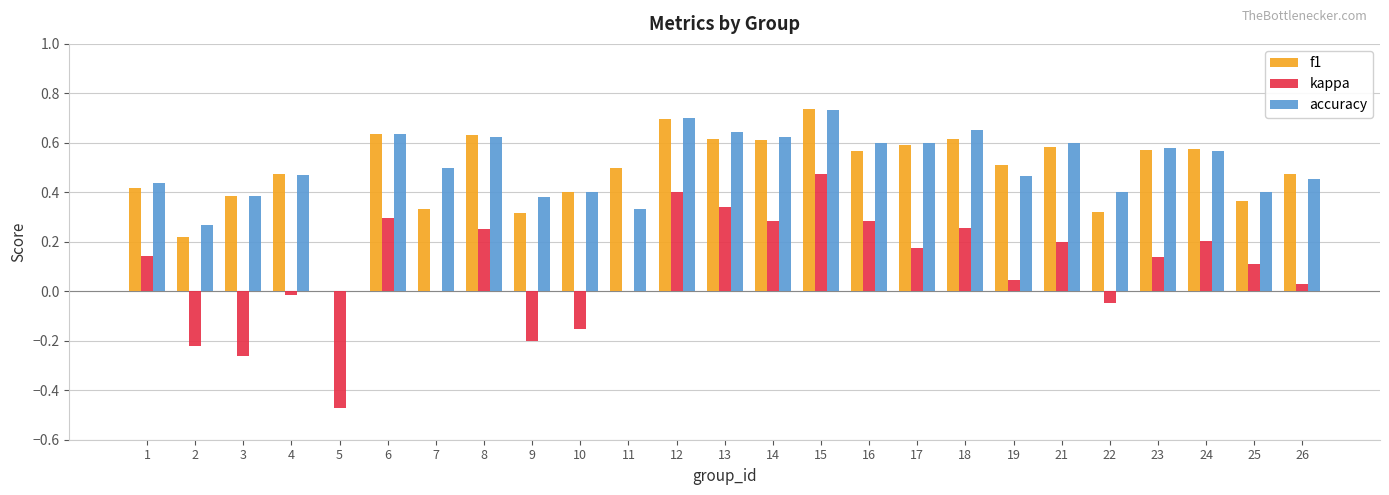

At which category is the sum across all series the highest?

15